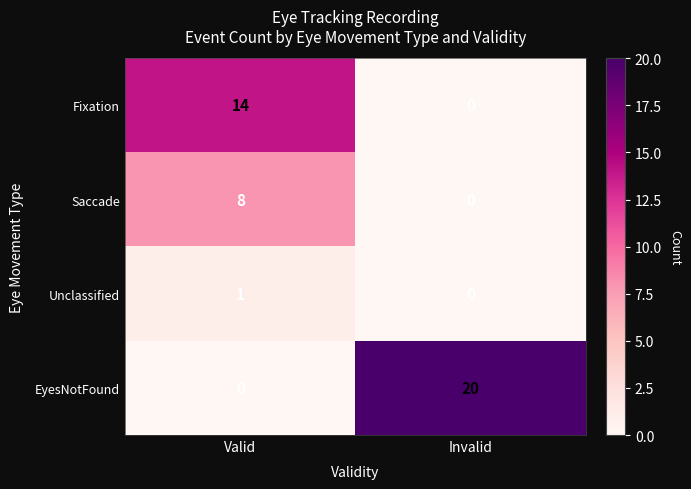

Reading left to right, extract all data points from this chart.

Fixation: 14	0
Saccade: 8	0
Unclassified: 1	0
EyesNotFound: 0	20